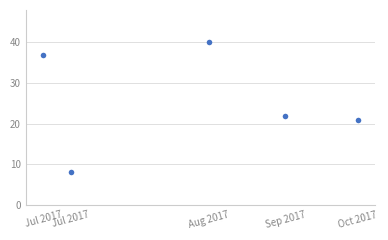

What is the change in value from Jul 2017 to Oct 2017?

+13